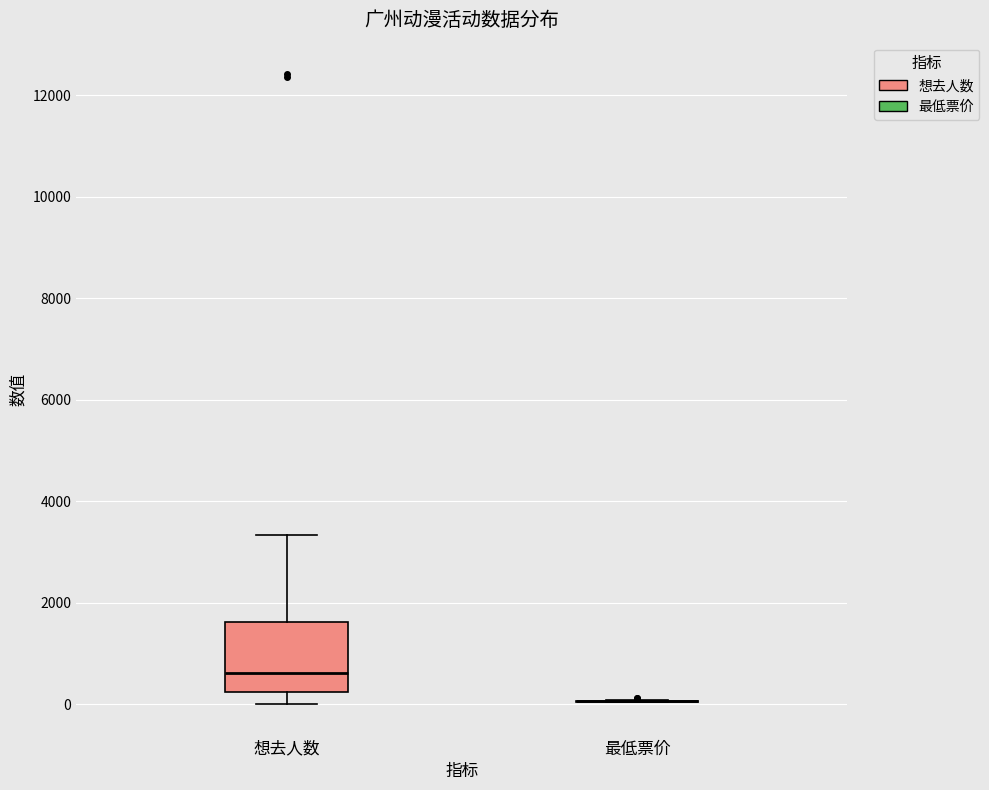

Reading left to right, transcribe this box plot: for each box, give where its median line is, the range the box spans, and where its two whiskers end, as read against the y-axis. The values are not printed on the chart, so give them approximately, as read against the axis.

想去人数: median 600, box 200 to 1600, whiskers 0 to 3400
最低票价: box collapsed to a line at 0, whiskers 0 to 0